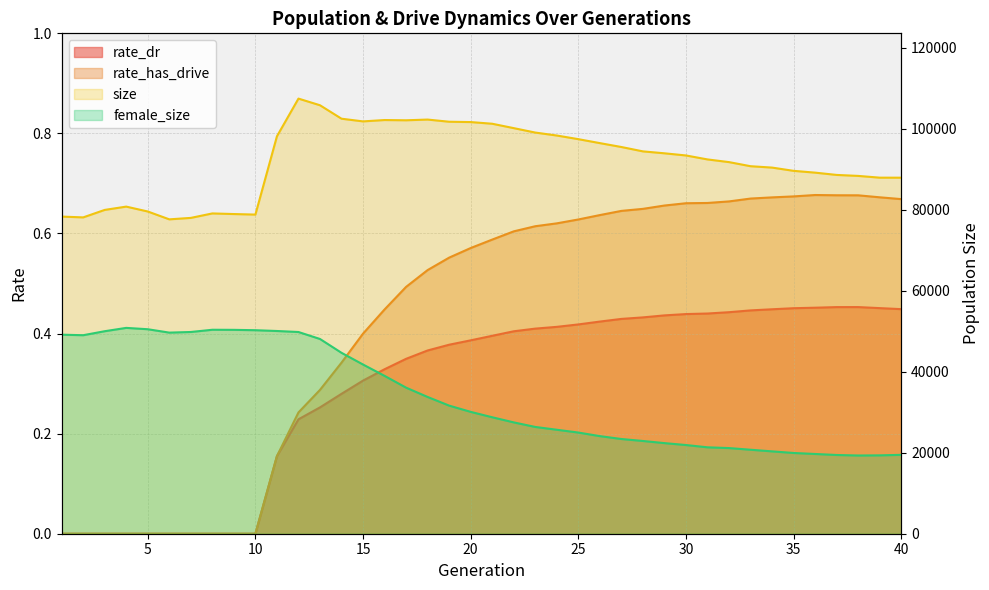

At which category does the chart reach its peak across all series?

12